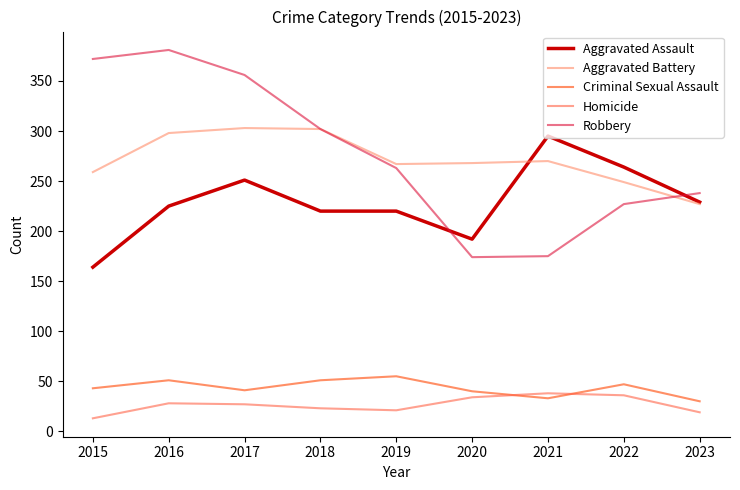

Where is the first local maximum for Aggravated Assault?

2017